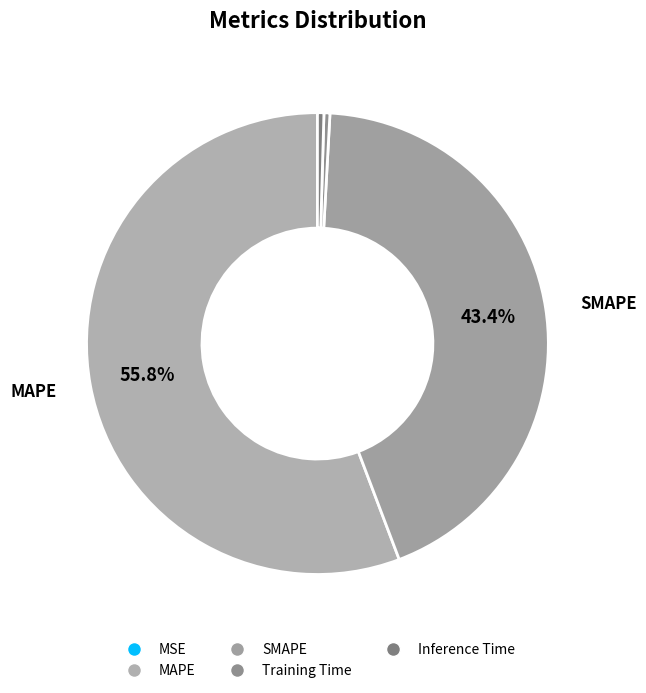

Rank the categories by value from highest to lowest.

MAPE, SMAPE, Inference Time, Training Time, MSE